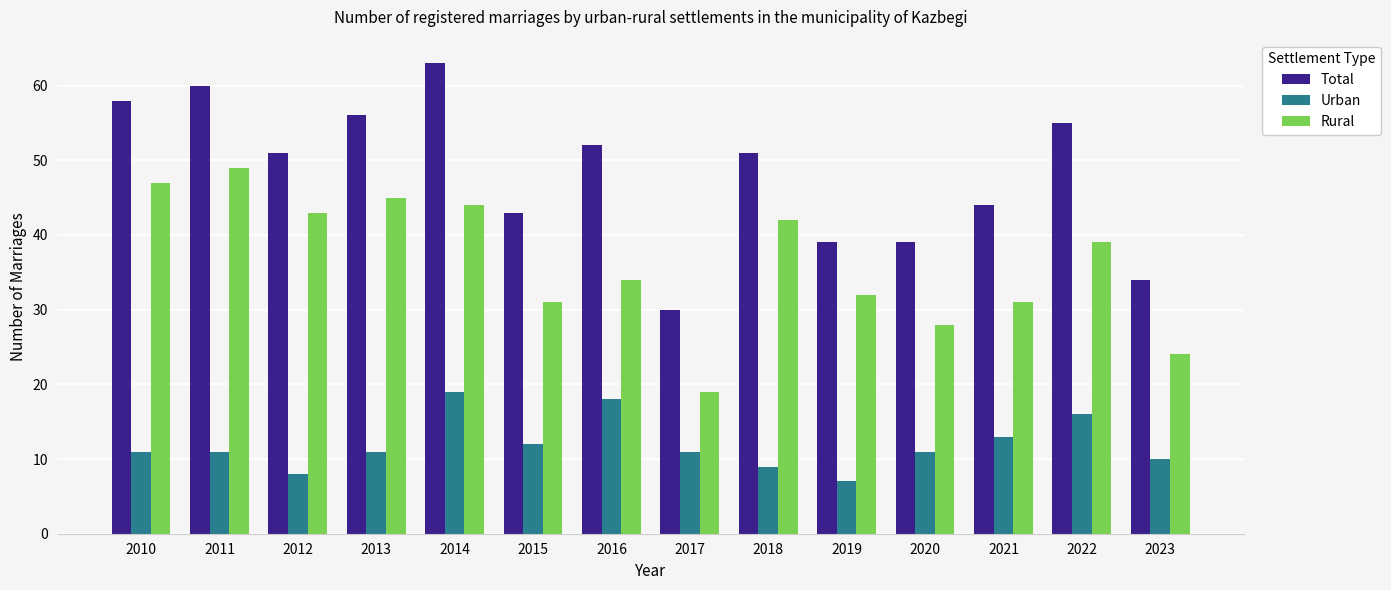

List the series in order of their overall mean, lowest first.

Urban, Rural, Total